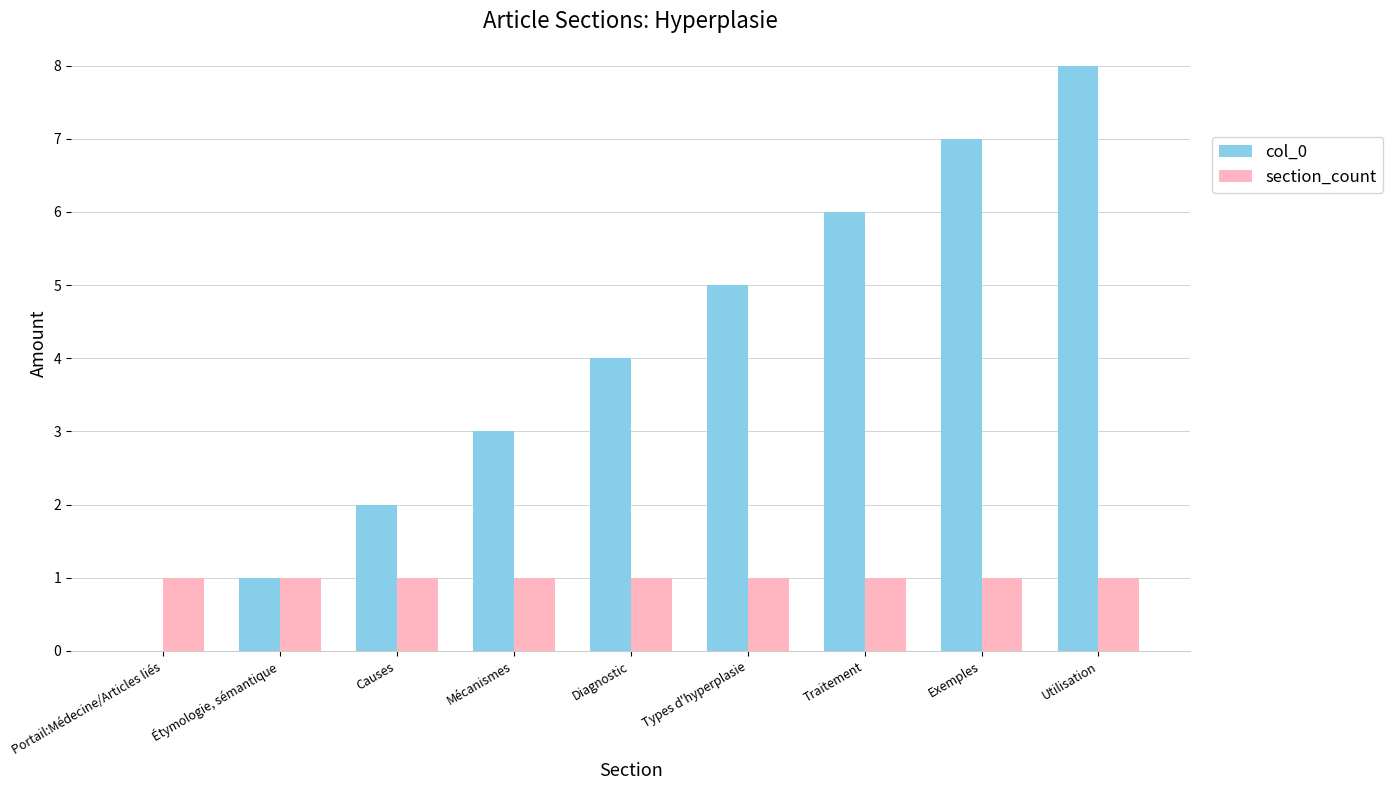

Is the value of section_count at Diagnostic greater than the value of col_0 at Mécanismes?

No